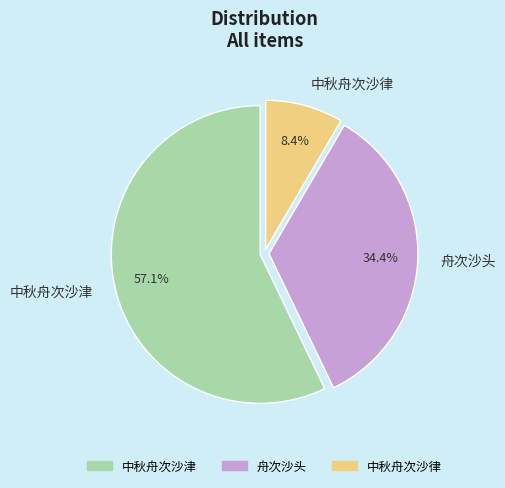

To the nearest percent, what is the average slice percentage?

33%